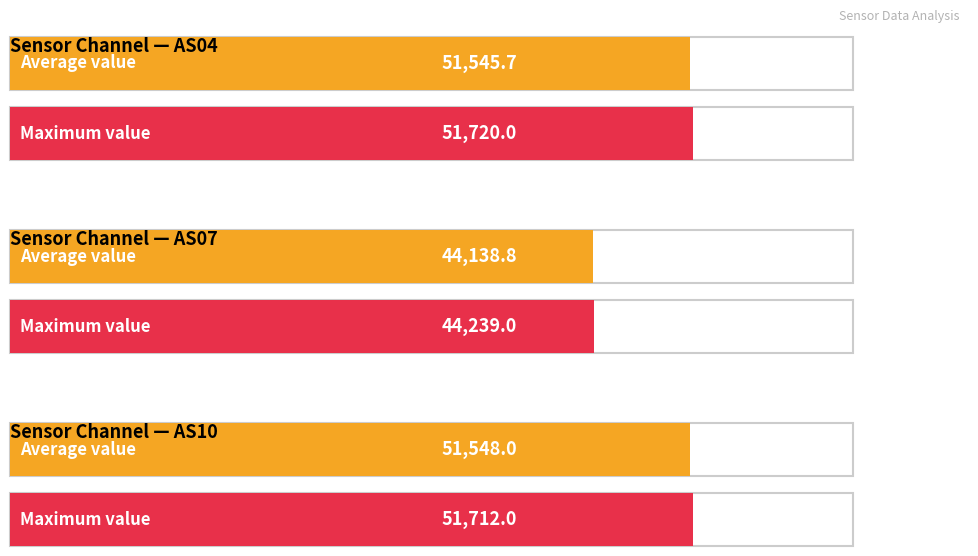

The AS10 series shows 18295 at 1273. True or false?

False